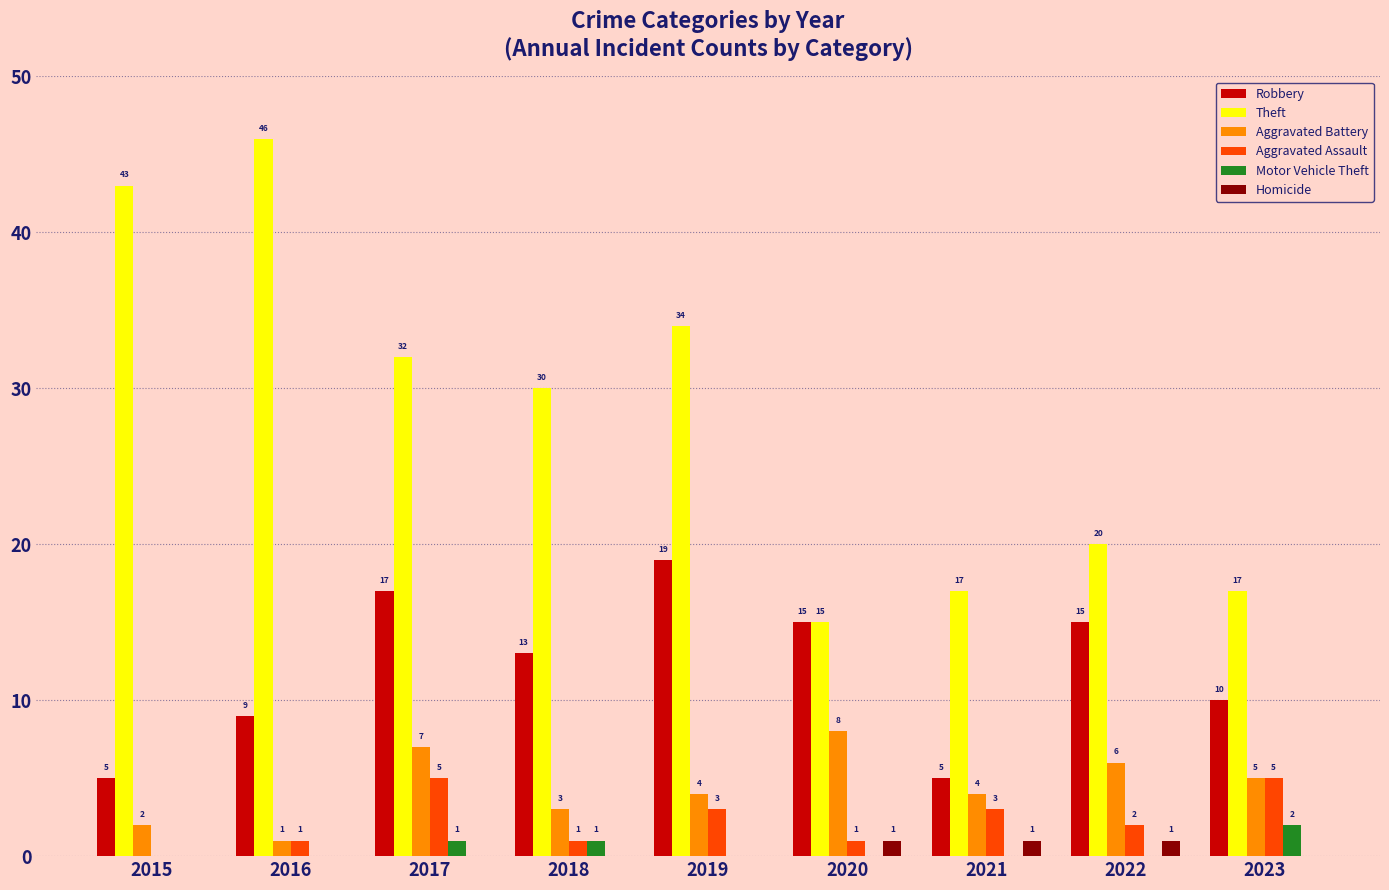

Which series has the largest total across all categories?

Theft